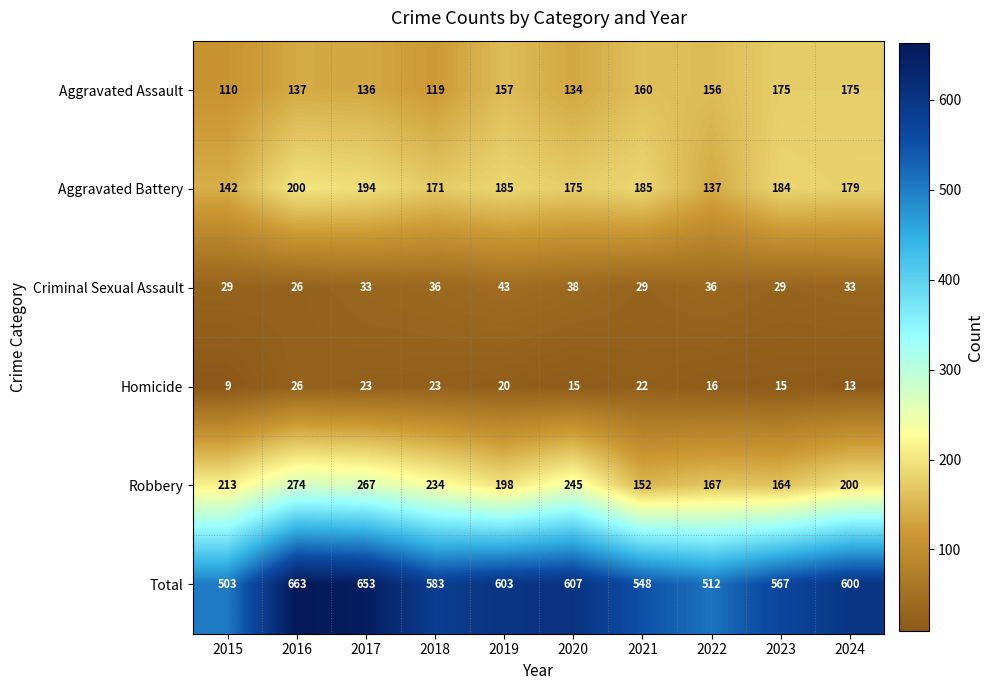

Is it true that Aggravated Assault equals 110 at 2015?

True